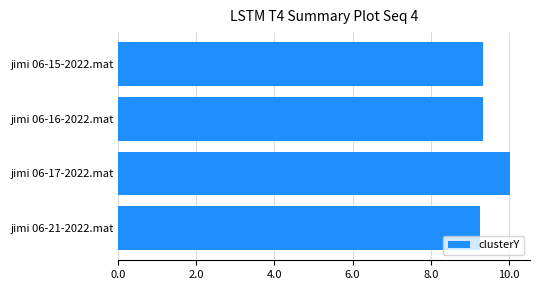

Is it true that the value at jimi 06-17-2022.mat is 5.8?

False